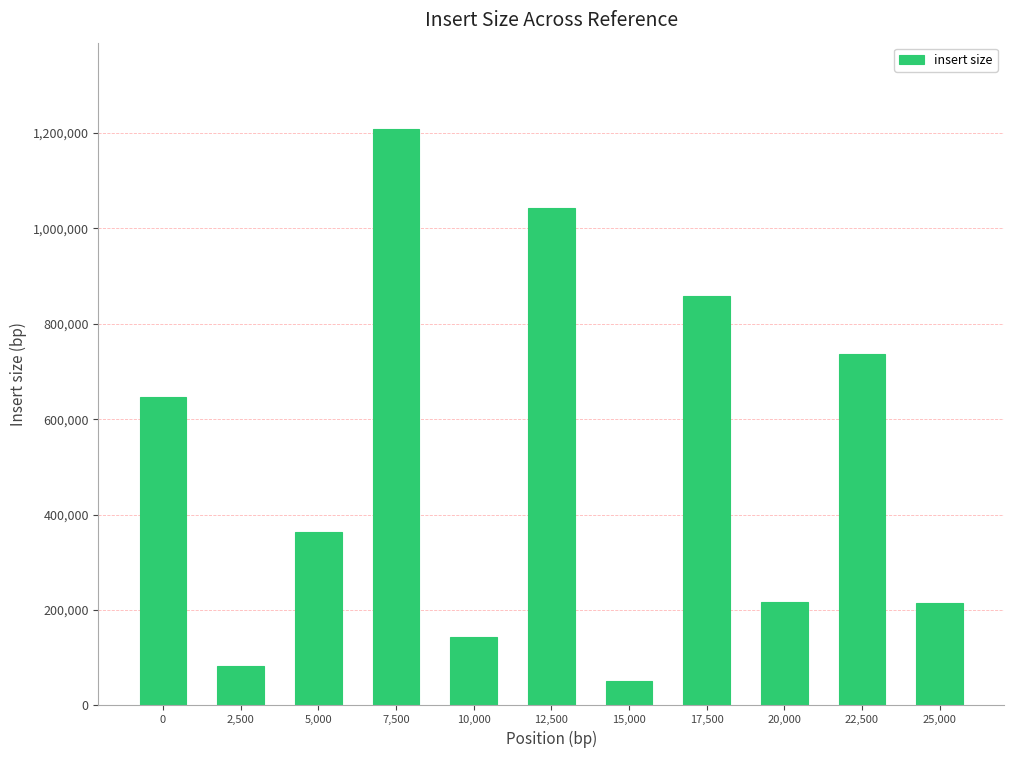

What is the label of the 3rd bar from the right?

20,000